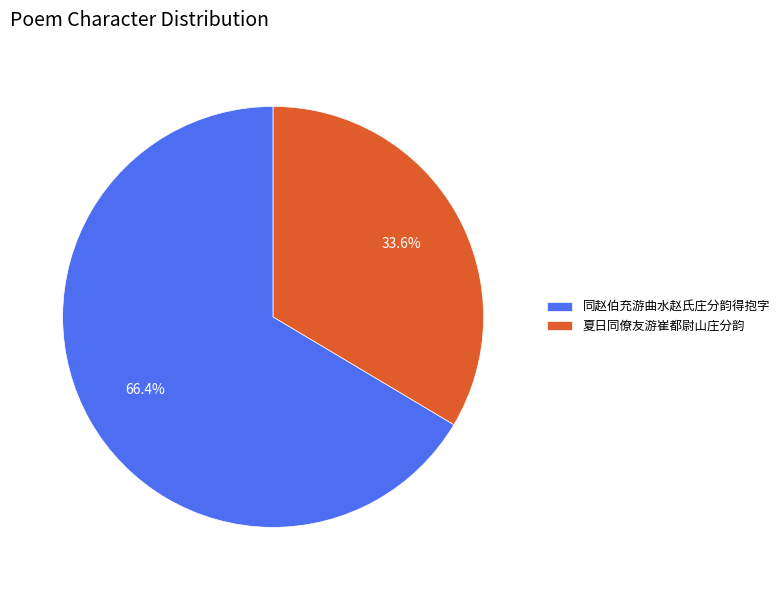

To the nearest percent, what portion does 同赵伯充游曲水赵氏庄分韵得抱字 represent?

66%